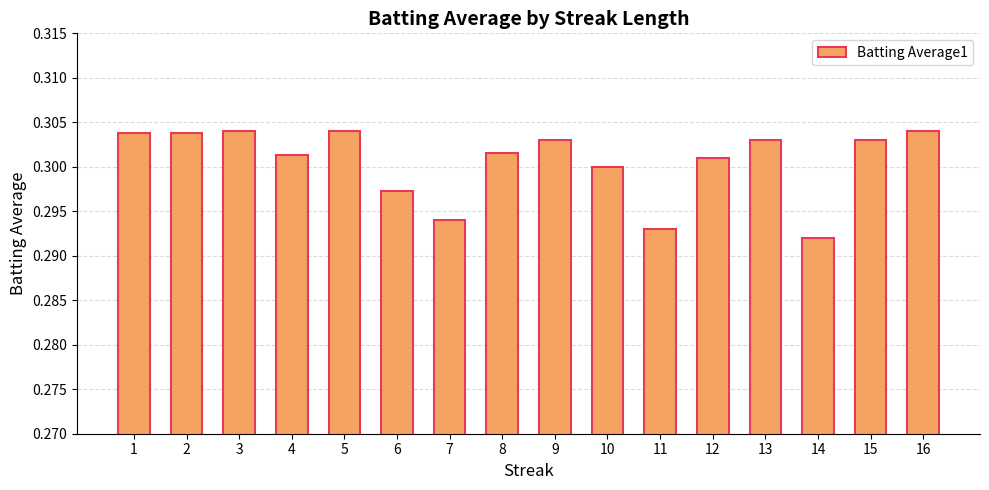

At which label is the value closest to 0?

14